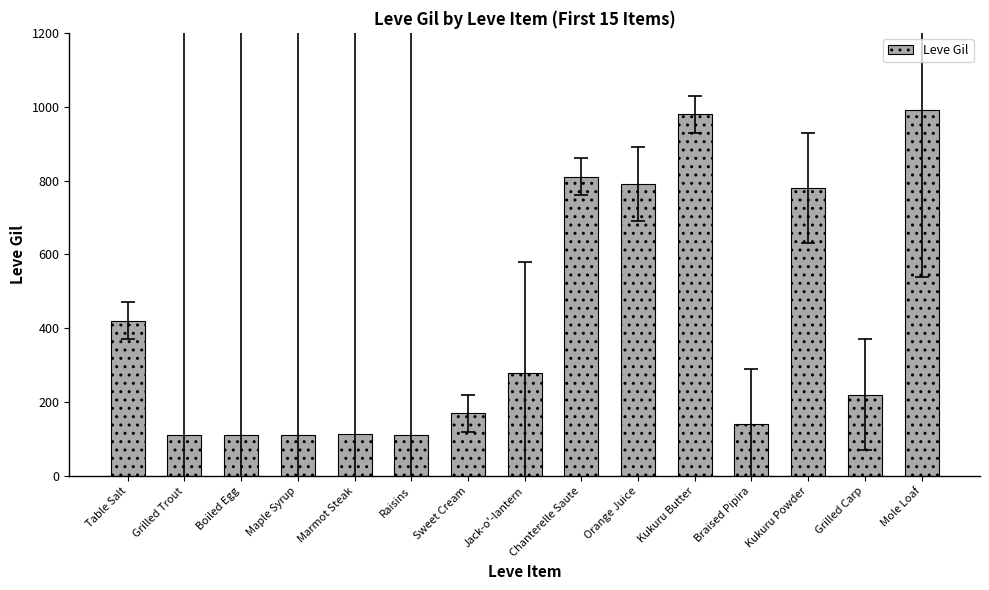

The chart shows a value of 1063 at Kukuru Powder. True or false?

False